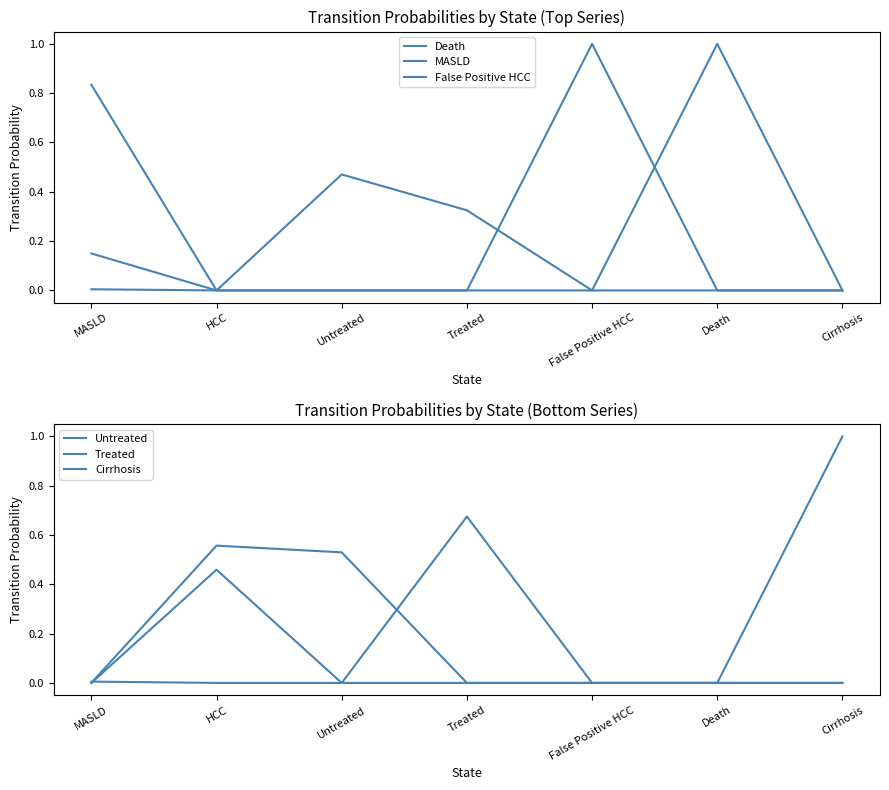

Does the chart display data point markers on the line(s)?

No